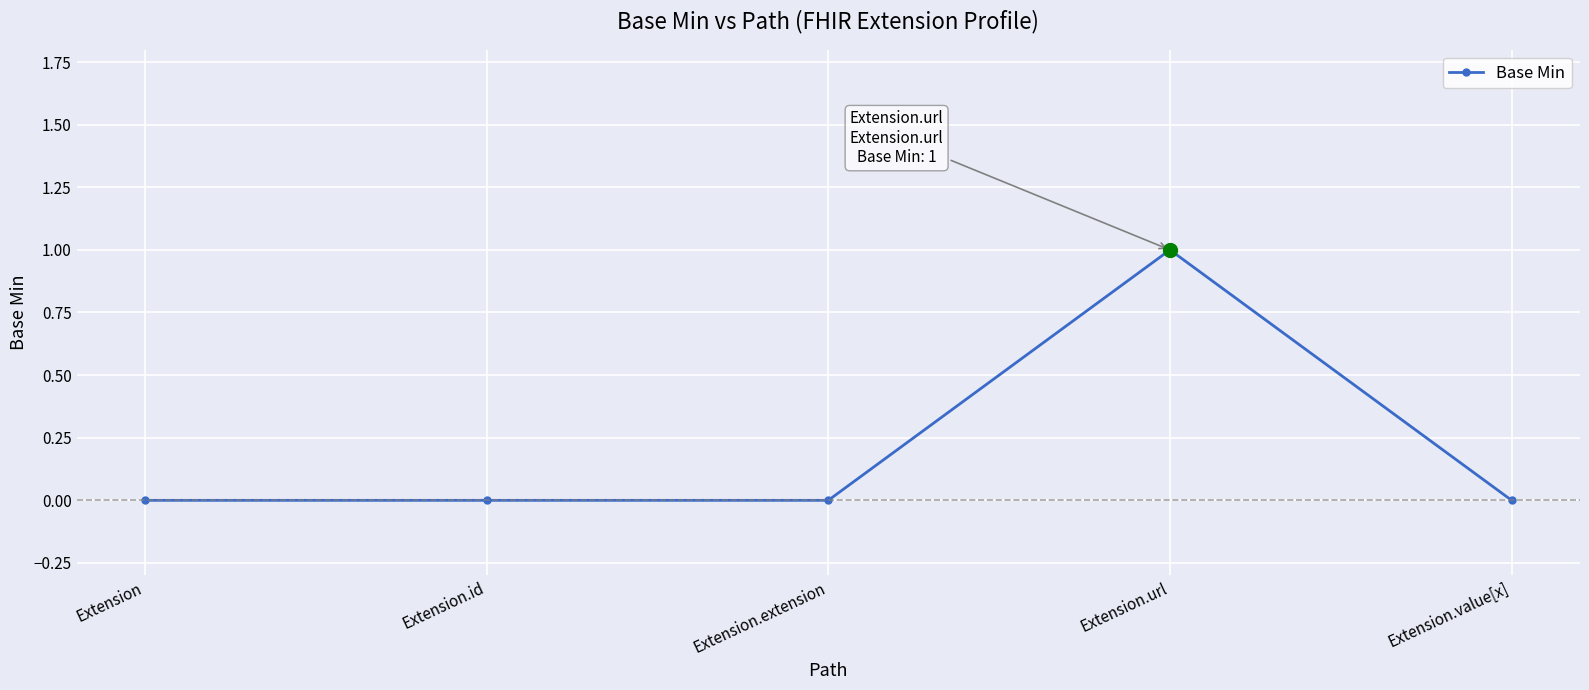

How many values are between 0 and 1?

5